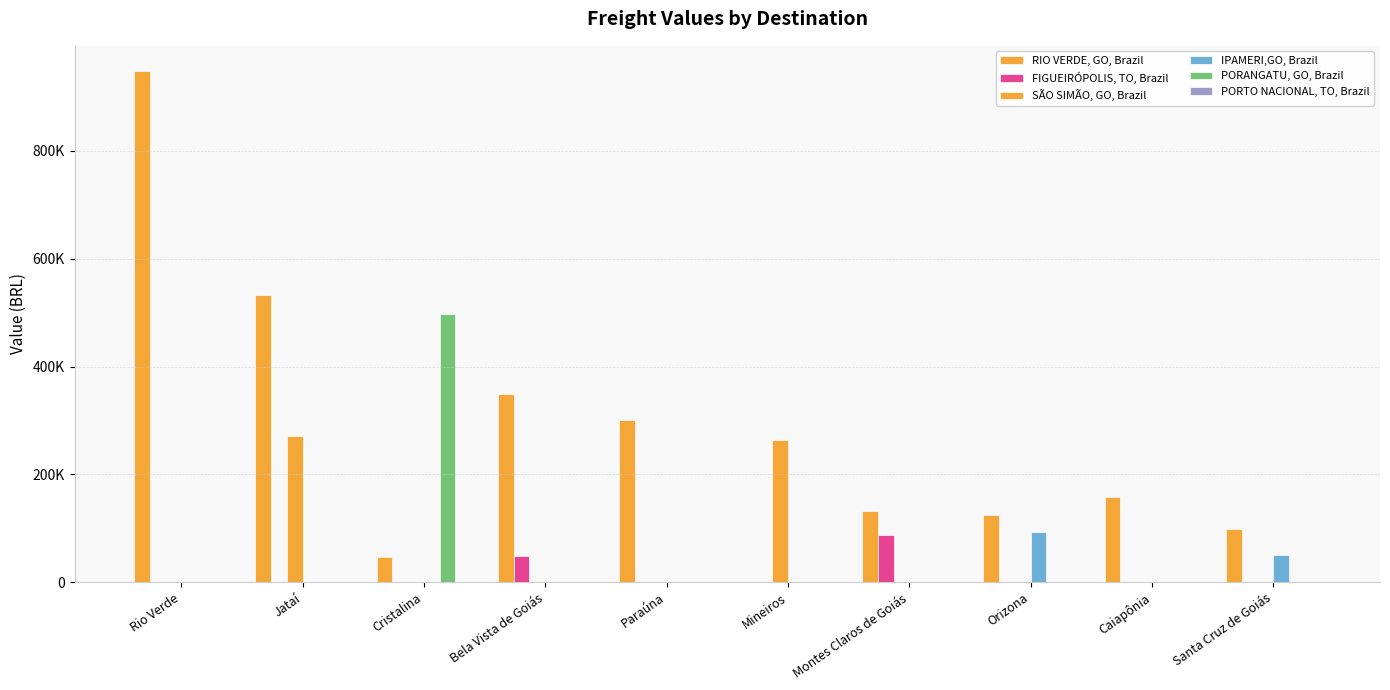

What is the sum of all SÃO SIMÃO, GO, Brazil values?

536250.3